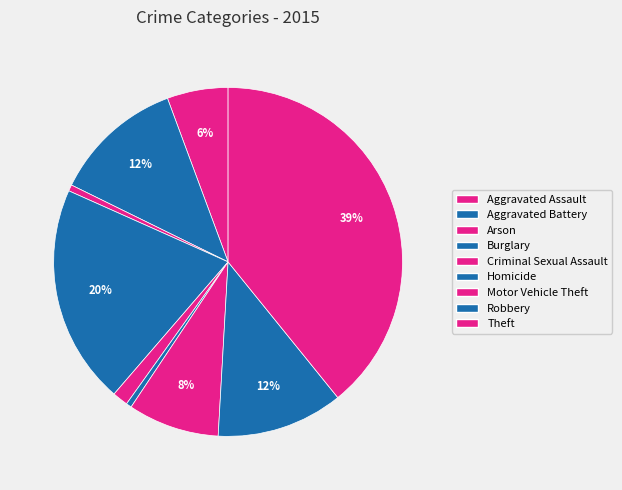

What is the change in value from Homicide to Theft?

+534